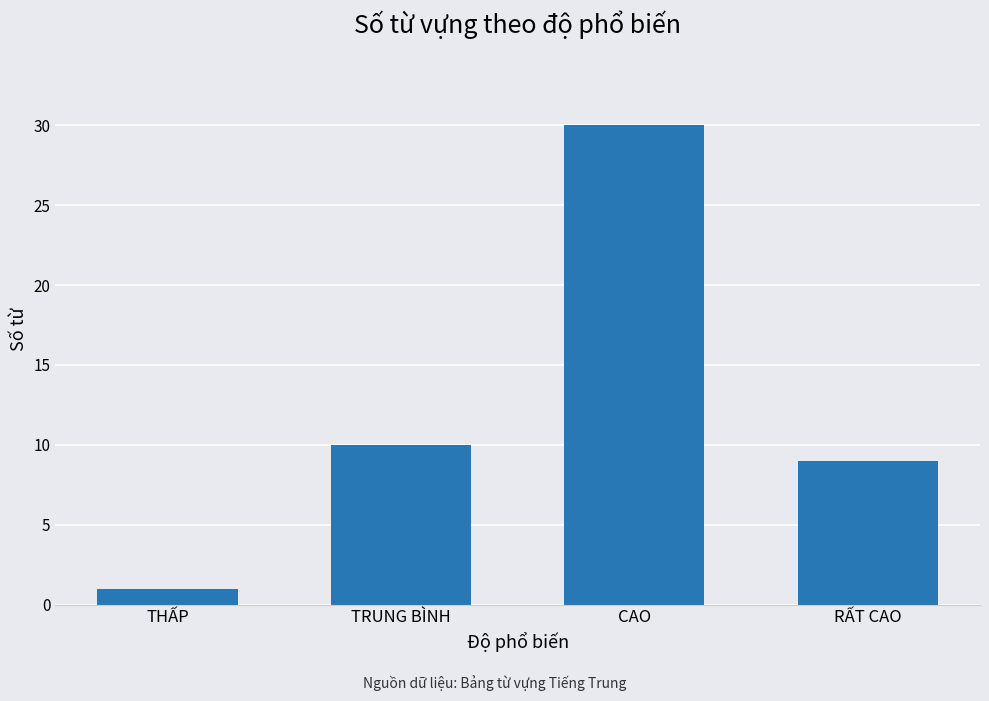

True or false: the data shows 9 at RẤT CAO.

True